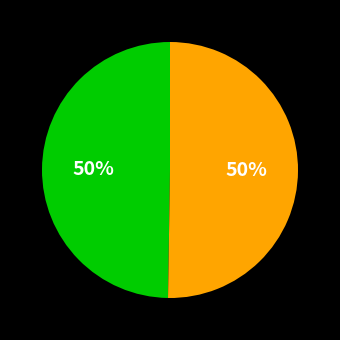

To the nearest percent, what is the average slice percentage?

50%